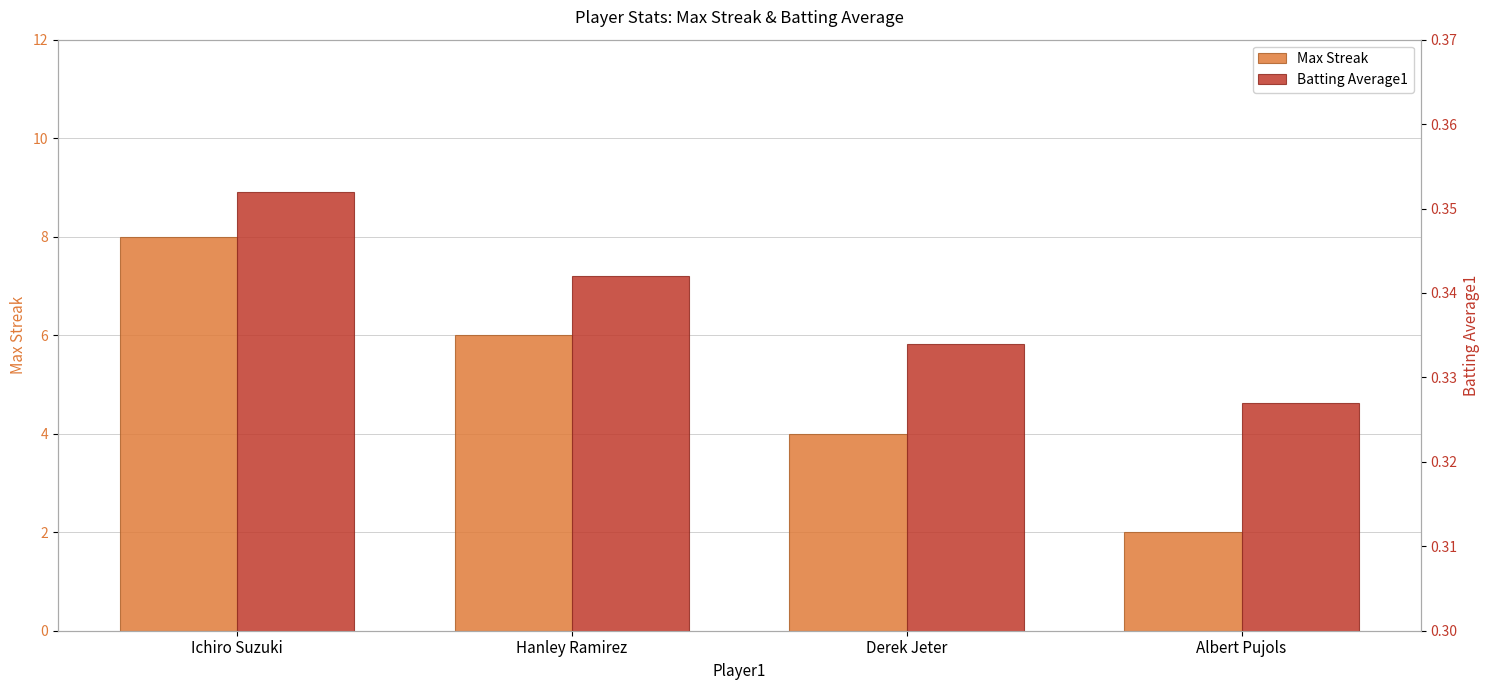

Count the Max Streak values in the range 4 to 8.

3